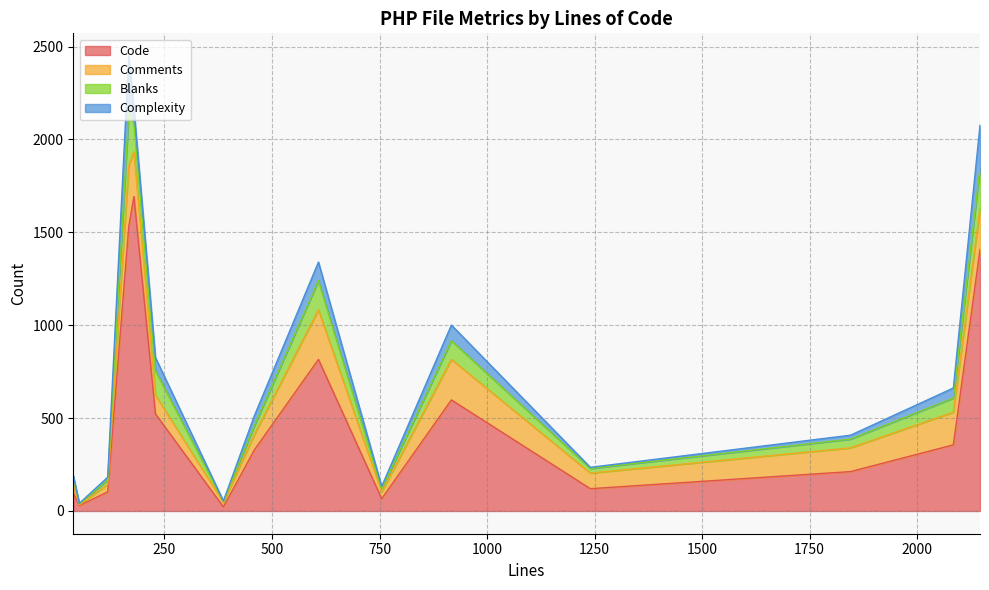

How many times do Code and Comments cross each other?

2